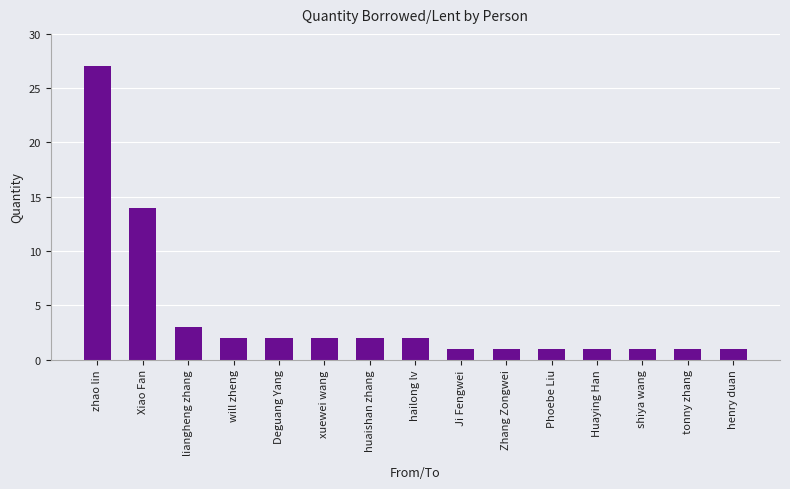

What is the change in value from Xiao Fan to henry duan?

-13